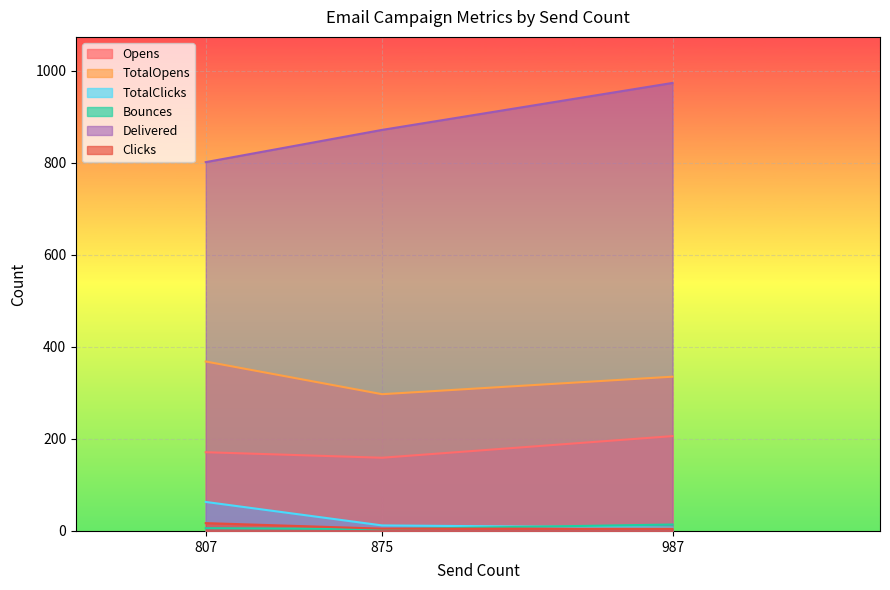

Between 875 and 987, which series saw the biggest shift?

Delivered